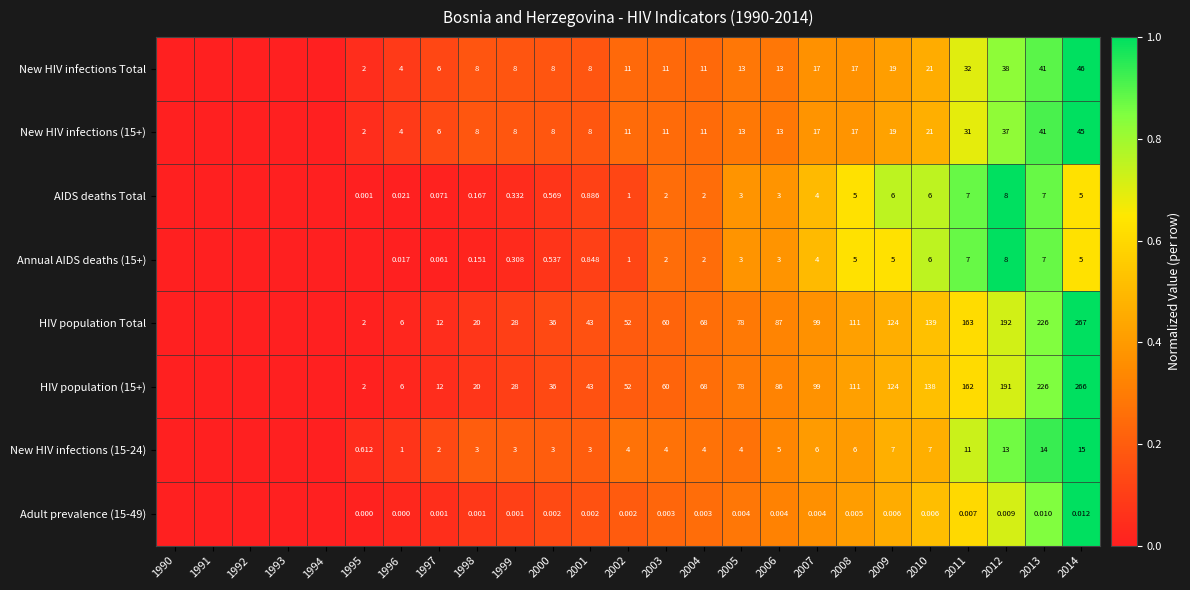

Is the value of HIV population (15+) at 2011 greater than the value of New HIV infections (15+) at 1996?

Yes